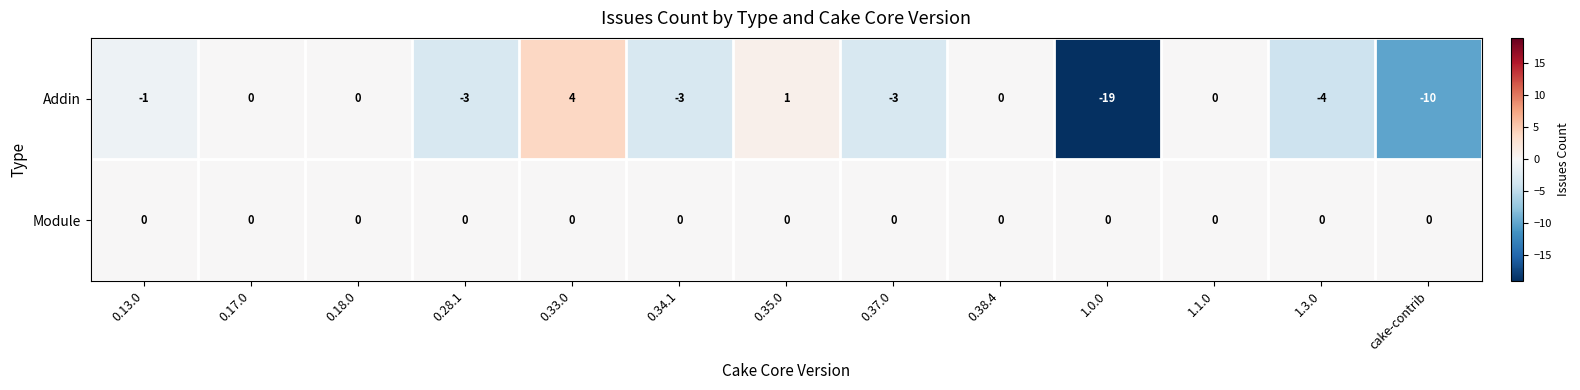

Reading right to left, extract all data points from this chart.

Addin: cake-contrib=-10	1.3.0=-4	1.1.0=0	1.0.0=-19	0.38.4=0	0.37.0=-3	0.35.0=1	0.34.1=-3	0.33.0=4	0.28.1=-3	0.18.0=0	0.17.0=0	0.13.0=-1
Module: cake-contrib=0	1.3.0=0	1.1.0=0	1.0.0=0	0.38.4=0	0.37.0=0	0.35.0=0	0.34.1=0	0.33.0=0	0.28.1=0	0.18.0=0	0.17.0=0	0.13.0=0